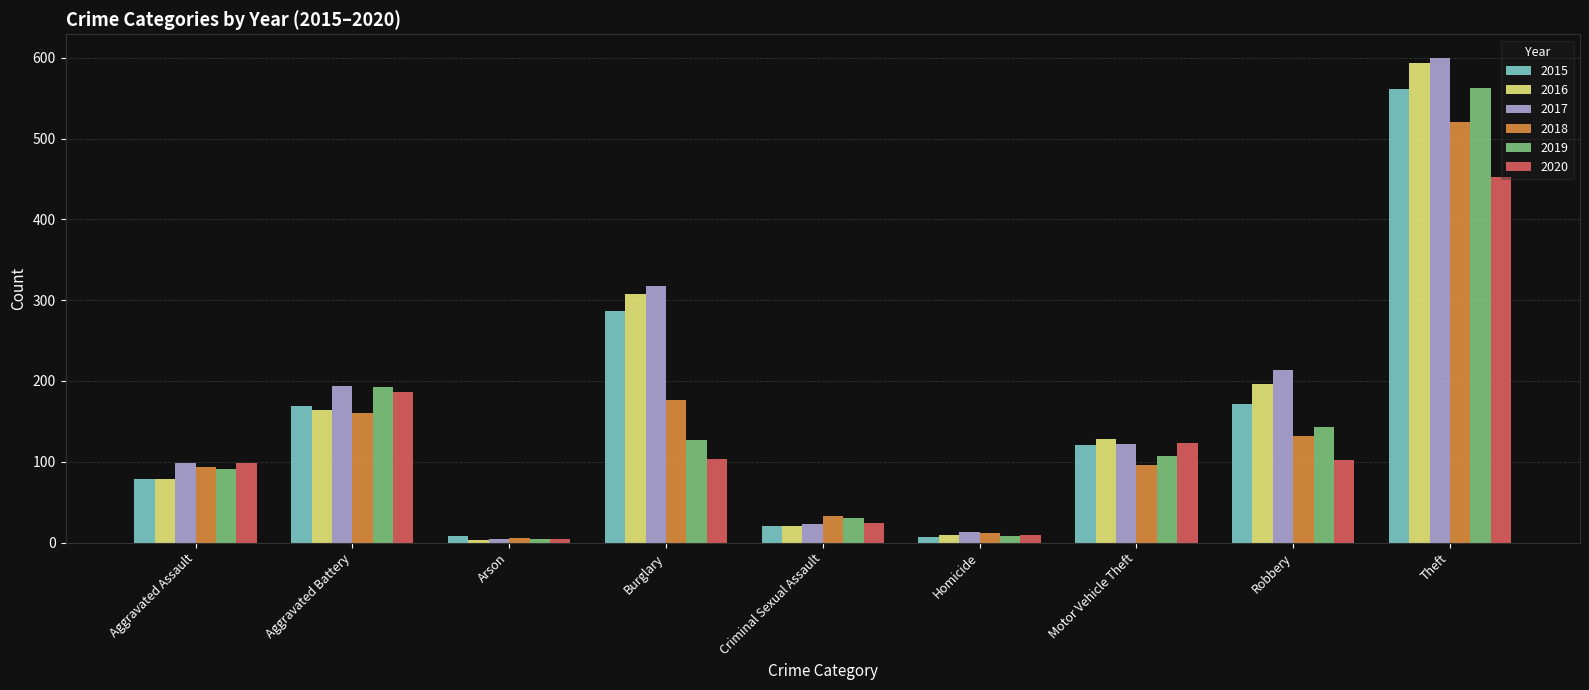

Which label corresponds to the largest value in the chart?

Theft